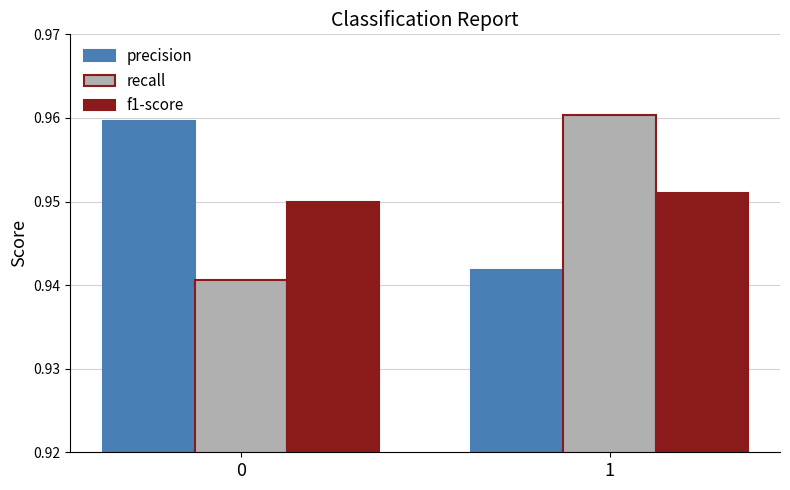

Rank the series at 0 from lowest to highest value.

recall, f1-score, precision